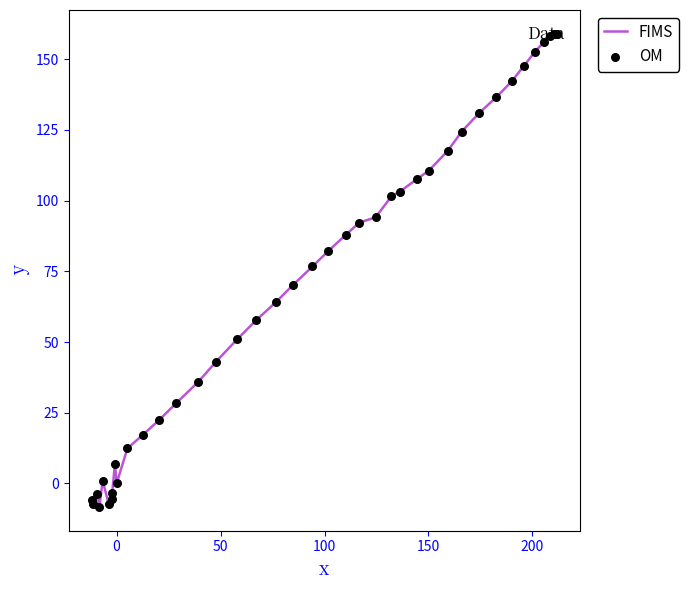

What is the minimum value shown in the chart?

-8.3